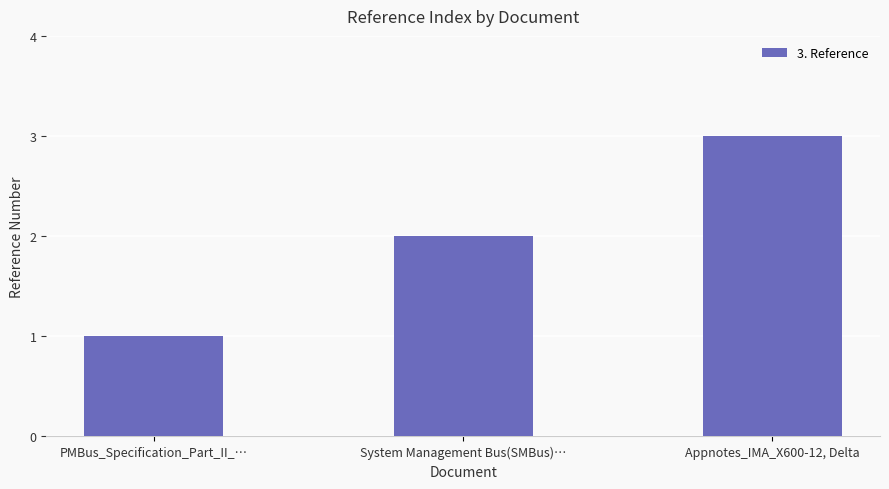

Reading left to right, what are all the values shown in this chart?

PMBus_Specification_Part_II_…=1	System Management Bus(SMBus)…=2	Appnotes_IMA_X600-12, Delta=3